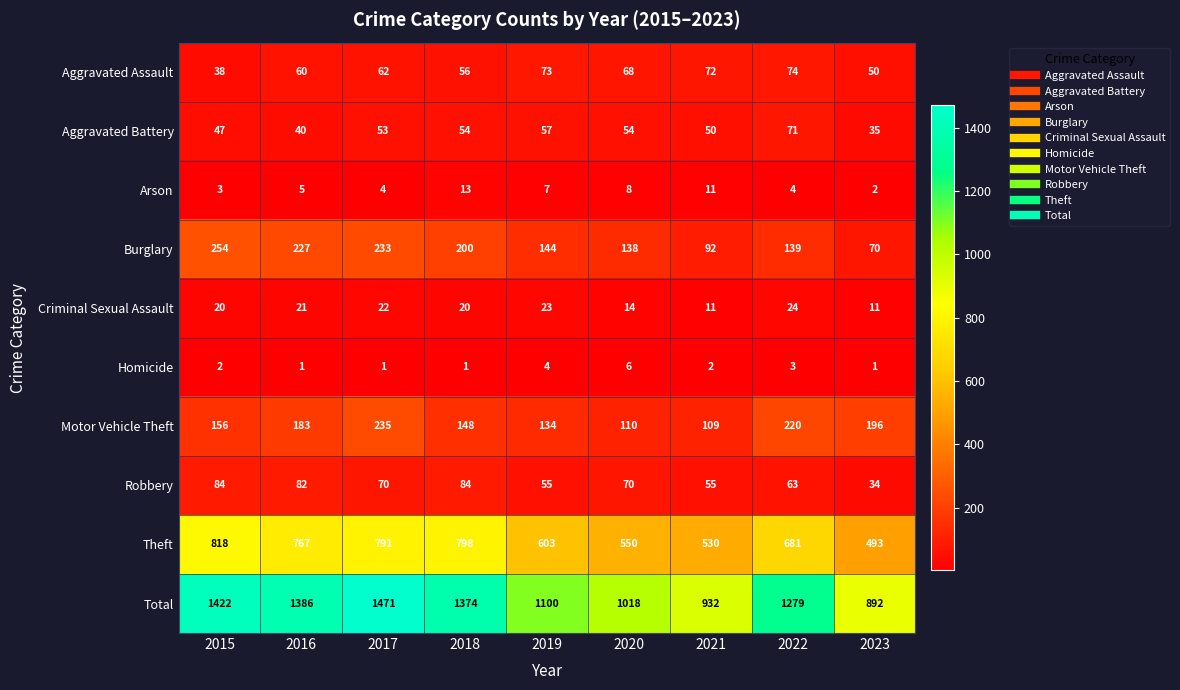

Which series has the largest range (max minus min)?

Total